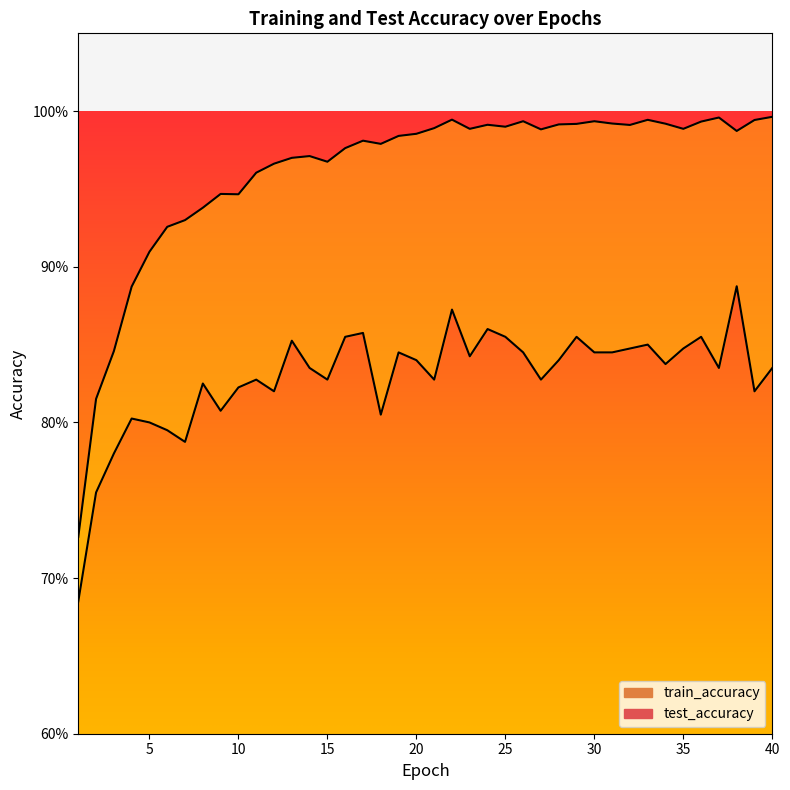

What is the sum of all test_accuracy values?

33.2